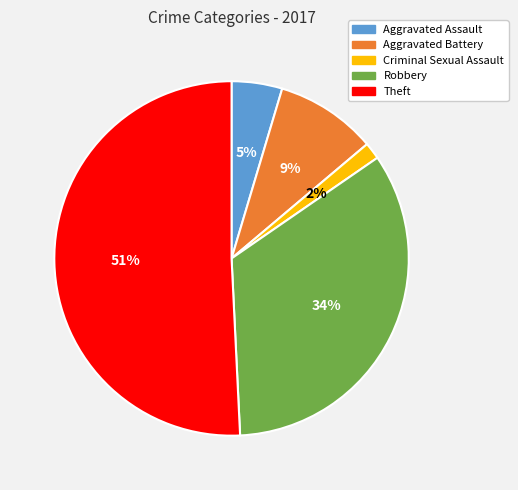

Approximately how many times larger is the value at Theft compared to Robbery?

1.5